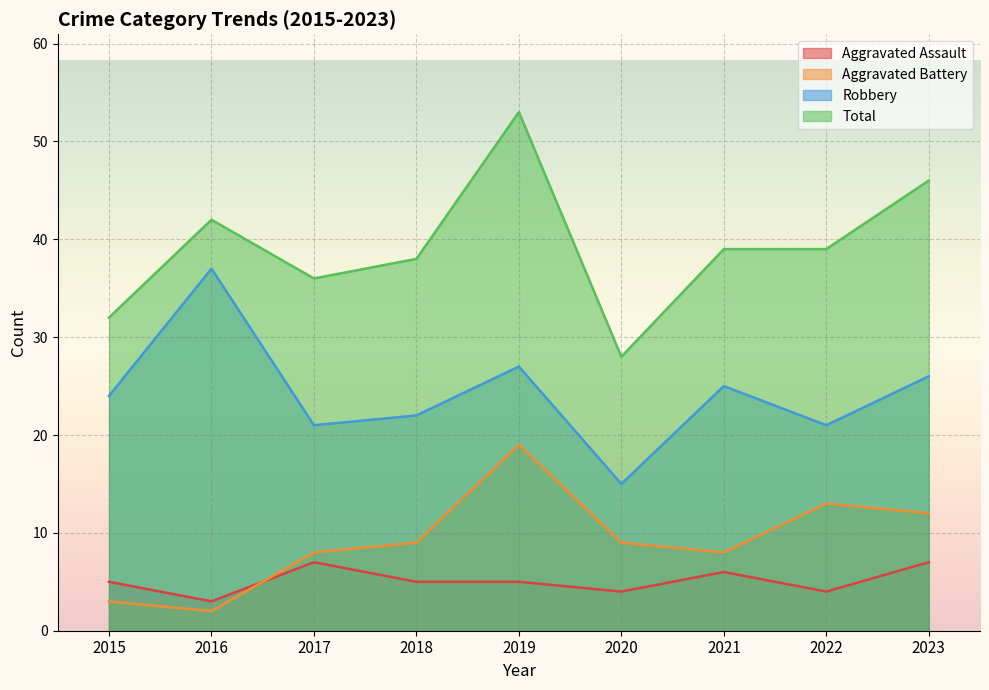

Which category has the highest value in the Robbery series?

2016